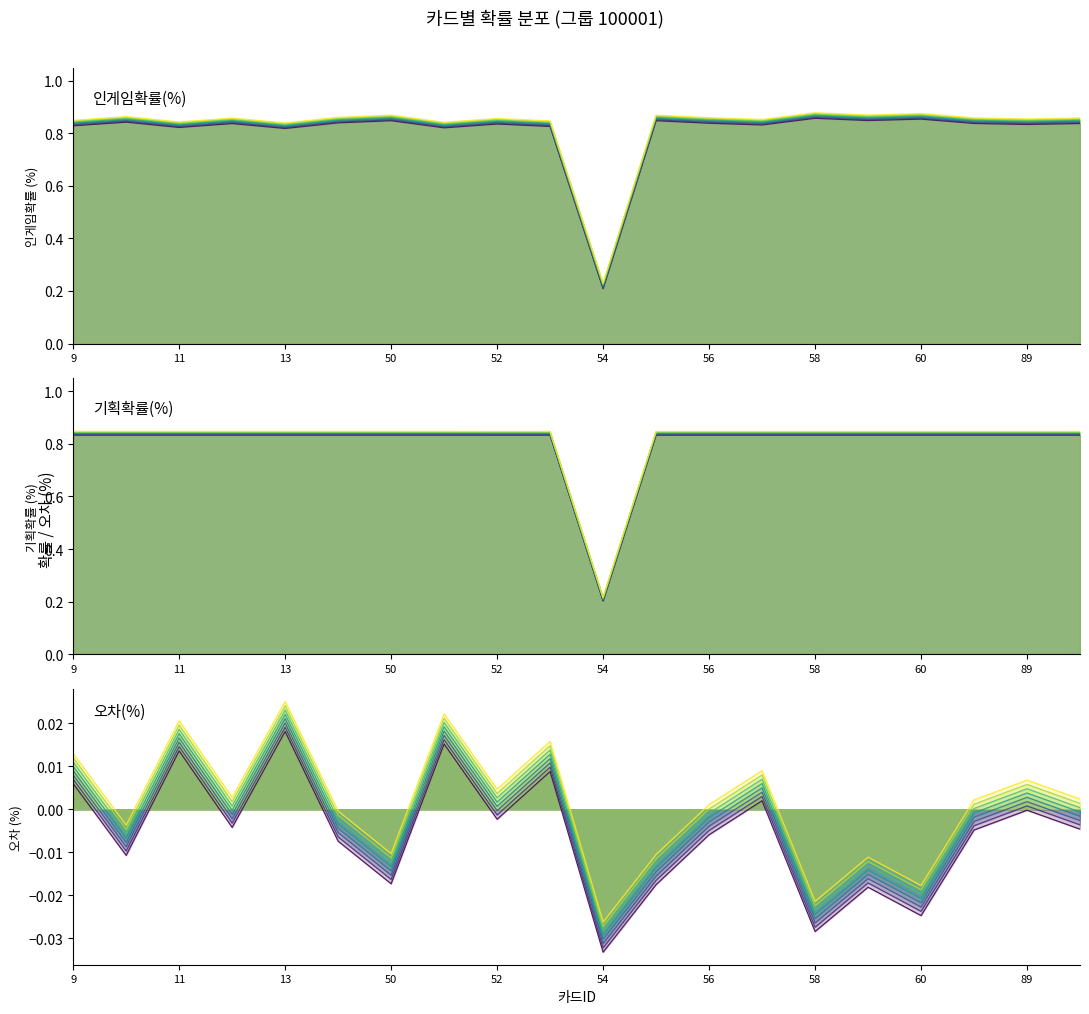

True or false: 오차(%) line 1 has a value of -0.0 at 60.

True